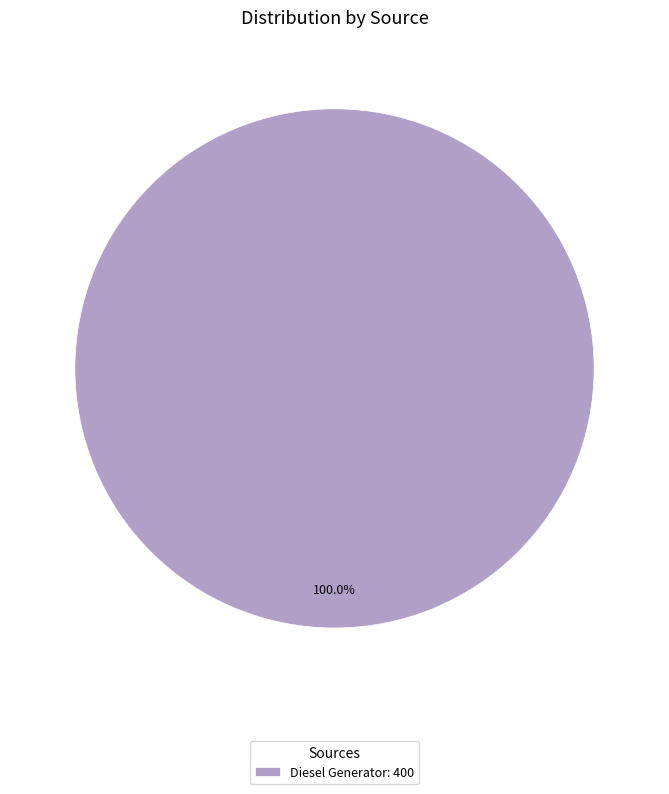

Rank the categories by value from lowest to highest.

Diesel Generator: 400